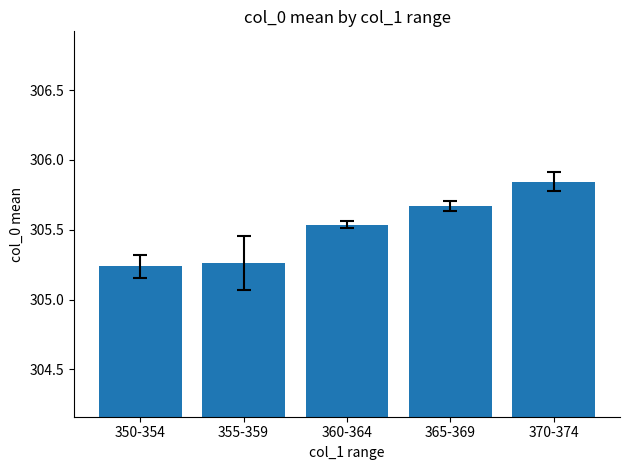

What is the label of the 4th bar from the right?

355-359